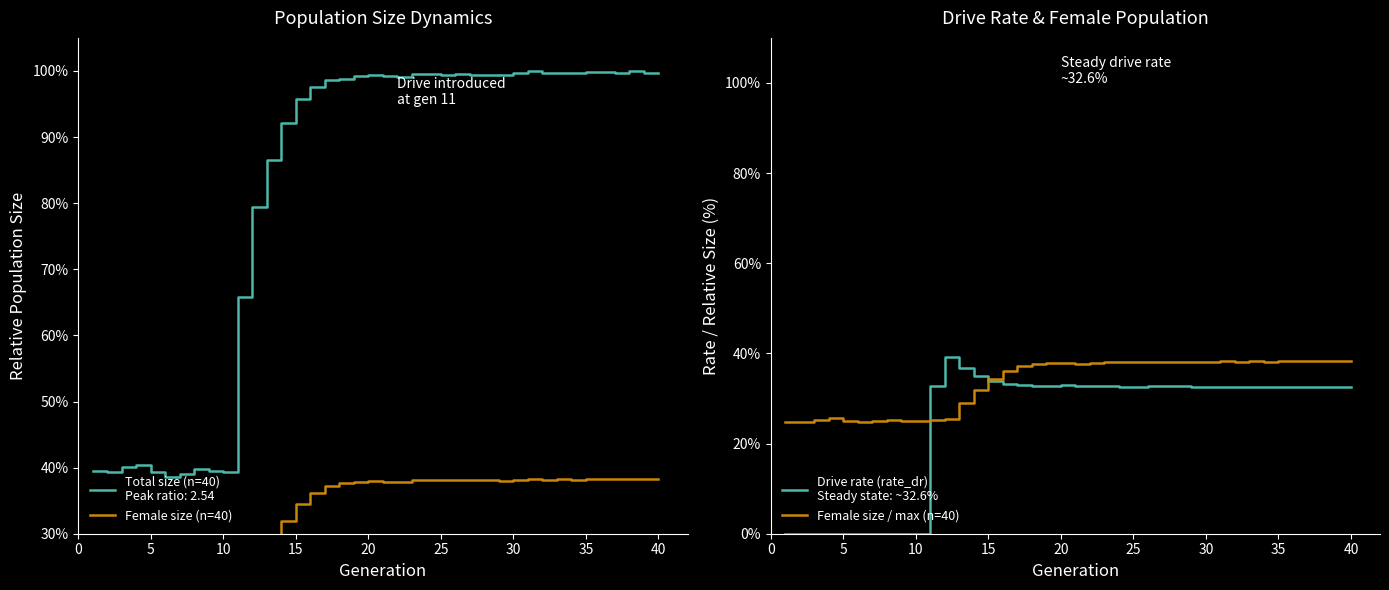

Is it true that Female size (n=40) equals 0.4 at 30?

True